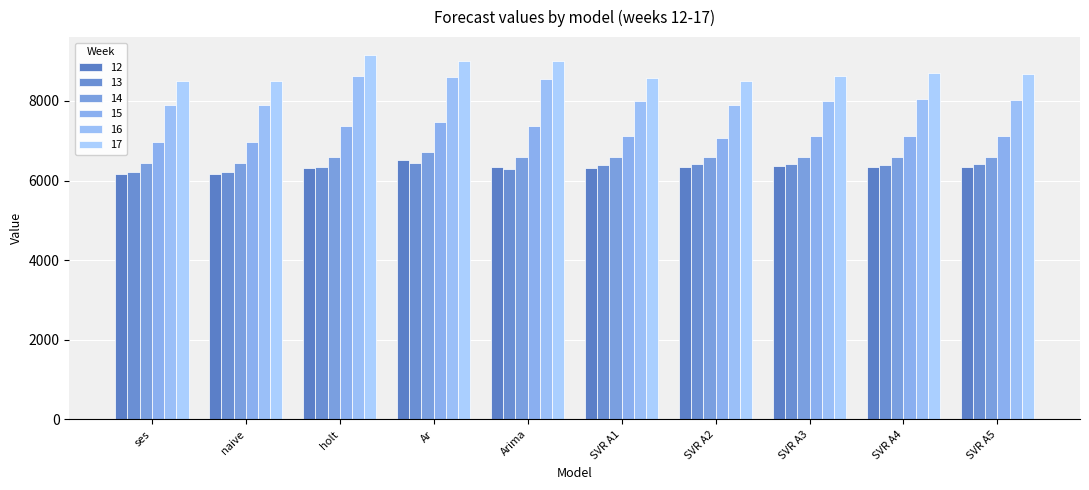

What is the difference between the highest and lowest values at ses?

2342